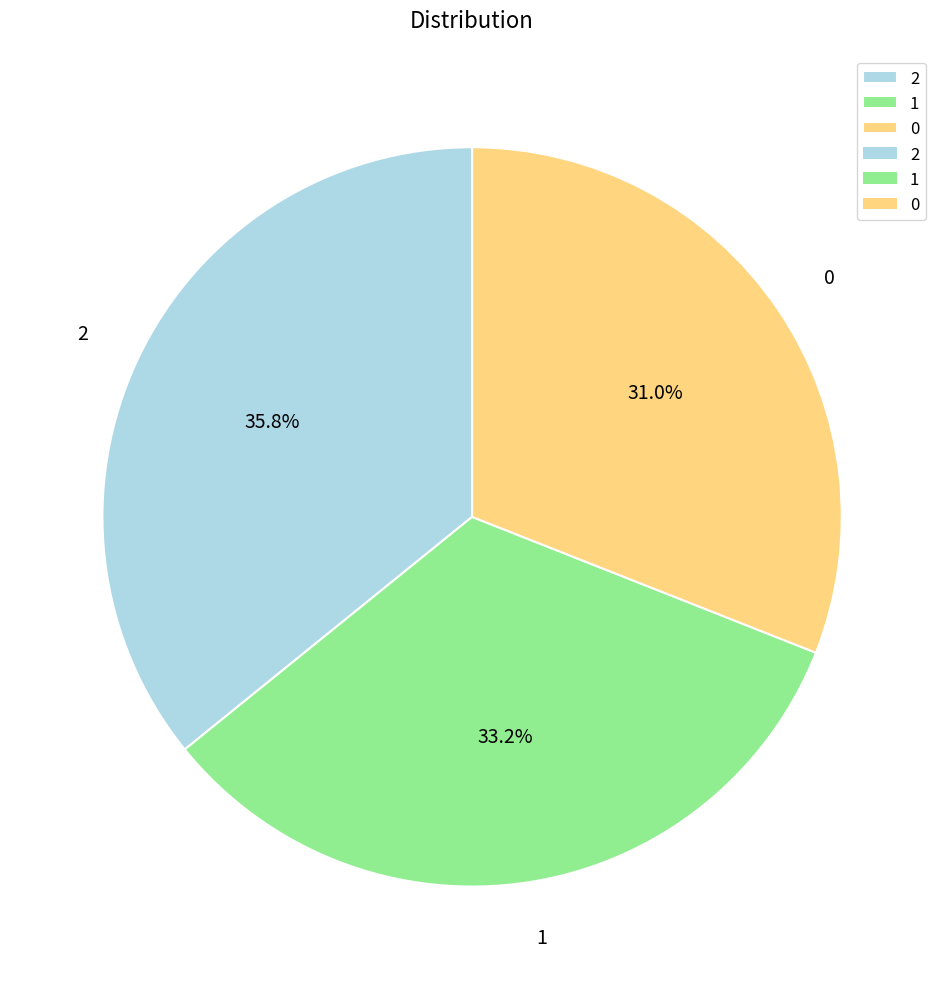

Is there any slice that represents more than half of the pie?

No